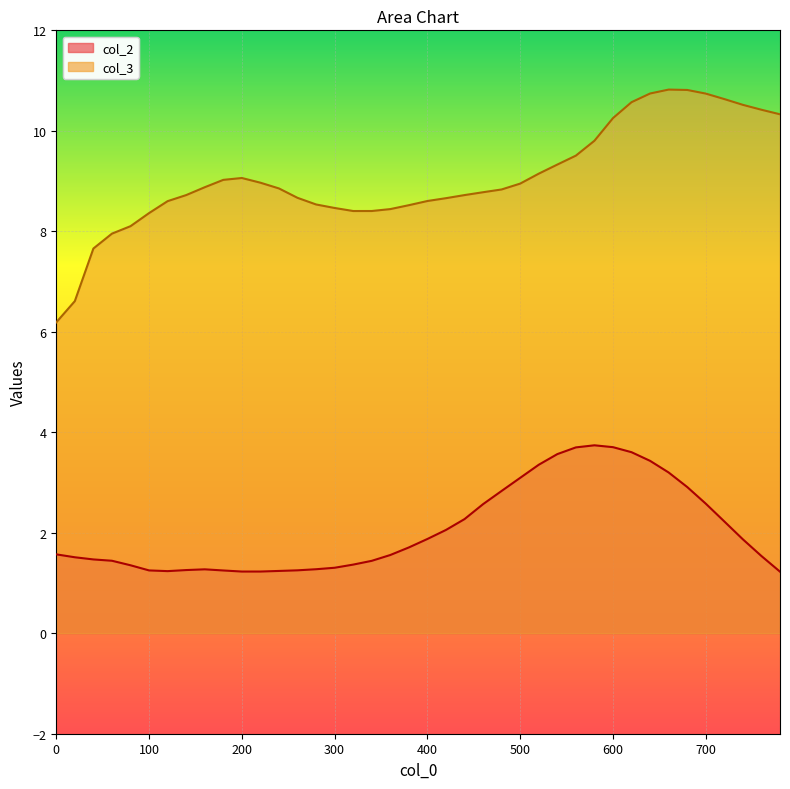

True or false: col_2 and col_3 intersect in this chart.

False